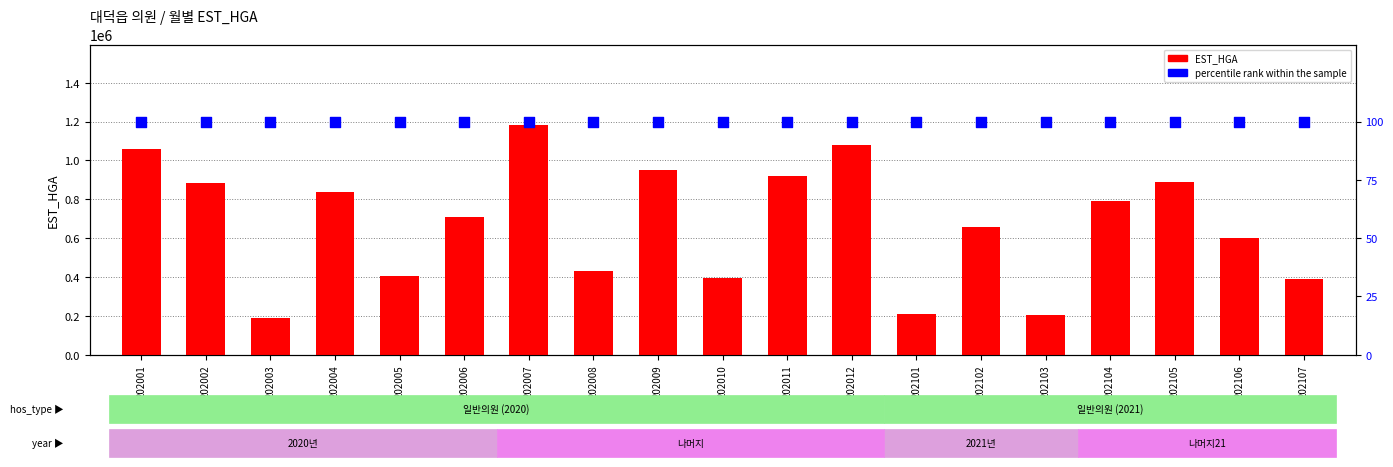

Which series contains the highest Y value?

EST_HGA